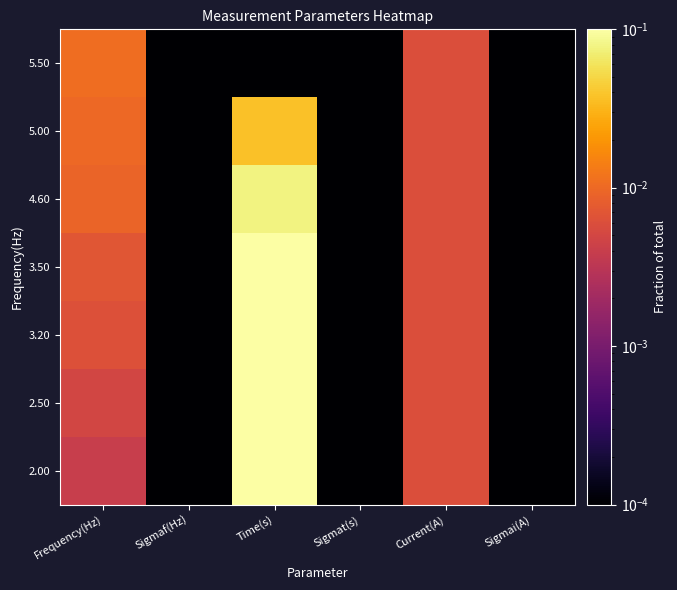

Reading left to right, what are all the values shown in this chart?

5.50: Frequency(Hz)=0.0	Sigmaf(Hz)=0.0	Time(s)=0.0	Sigmat(s)=0.0	Current(A)=0.0	Sigmai(A)=0.0
5.00: Frequency(Hz)=0.0	Sigmaf(Hz)=0.0	Time(s)=0.0	Sigmat(s)=0.0	Current(A)=0.0	Sigmai(A)=0.0
4.60: Frequency(Hz)=0.0	Sigmaf(Hz)=0.0	Time(s)=0.1	Sigmat(s)=0.0	Current(A)=0.0	Sigmai(A)=0.0
3.50: Frequency(Hz)=0.0	Sigmaf(Hz)=0.0	Time(s)=0.1	Sigmat(s)=0.0	Current(A)=0.0	Sigmai(A)=0.0
3.20: Frequency(Hz)=0.0	Sigmaf(Hz)=0.0	Time(s)=0.2	Sigmat(s)=0.0	Current(A)=0.0	Sigmai(A)=0.0
2.50: Frequency(Hz)=0.0	Sigmaf(Hz)=0.0	Time(s)=0.2	Sigmat(s)=0.0	Current(A)=0.0	Sigmai(A)=0.0
2.00: Frequency(Hz)=0.0	Sigmaf(Hz)=0.0	Time(s)=0.3	Sigmat(s)=0.0	Current(A)=0.0	Sigmai(A)=0.0